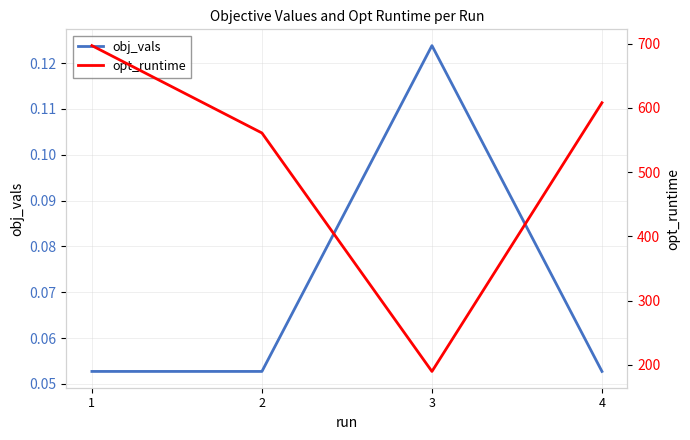

Which category has the lowest value in the obj_vals series?

4